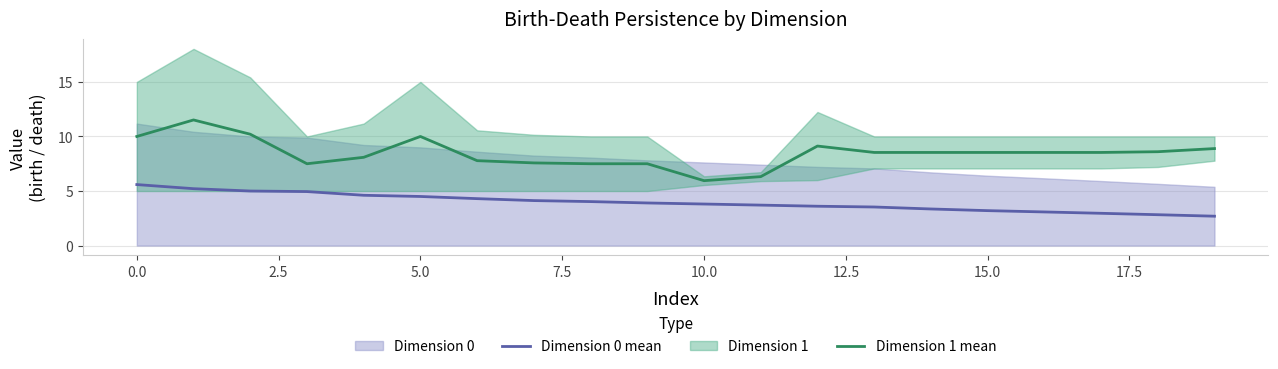

Which label corresponds to the smallest value in the chart?

19